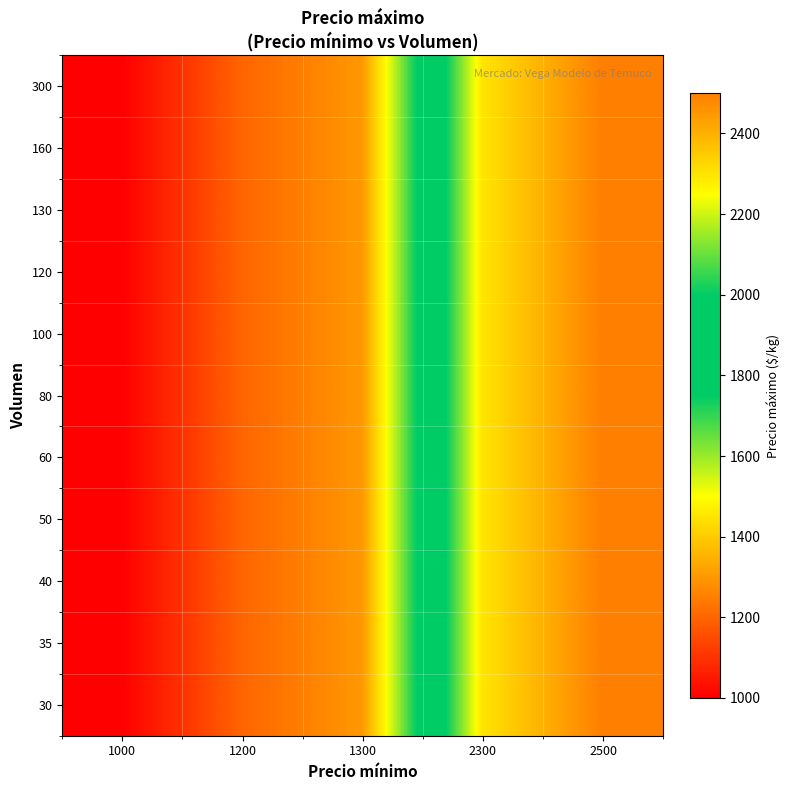

Reading right to left, transcribe all the data shown in this chart.

30: 2500=2500	2300=2300	1300=1300	1200=1200	1000=1000
35: 2500=2500	2300=2300	1300=1300	1200=1200	1000=1000
40: 2500=2500	2300=2300	1300=1300	1200=1200	1000=1000
50: 2500=2500	2300=2300	1300=1300	1200=1200	1000=1000
60: 2500=2500	2300=2300	1300=1300	1200=1200	1000=1000
80: 2500=2500	2300=2300	1300=1300	1200=1200	1000=1000
100: 2500=2500	2300=2300	1300=1300	1200=1200	1000=1000
120: 2500=2500	2300=2300	1300=1300	1200=1200	1000=1000
130: 2500=2500	2300=2300	1300=1300	1200=1200	1000=1000
160: 2500=2500	2300=2300	1300=1300	1200=1200	1000=1000
300: 2500=2500	2300=2300	1300=1300	1200=1200	1000=1000